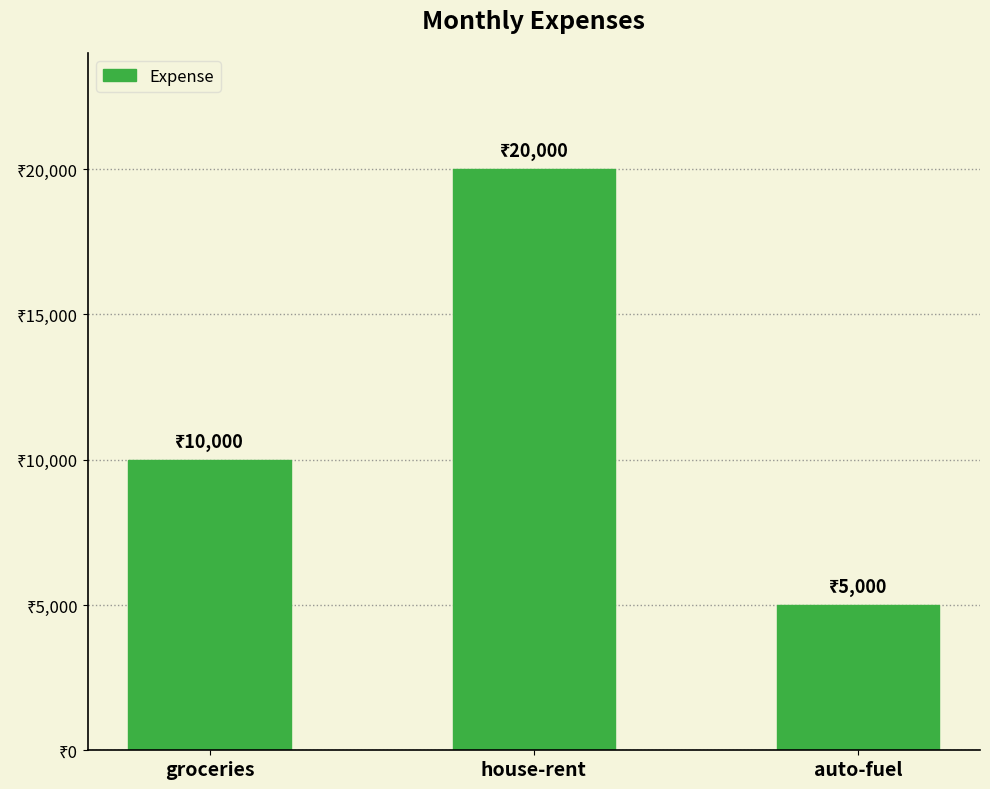

Where is the data nearest to the value 12500?

groceries